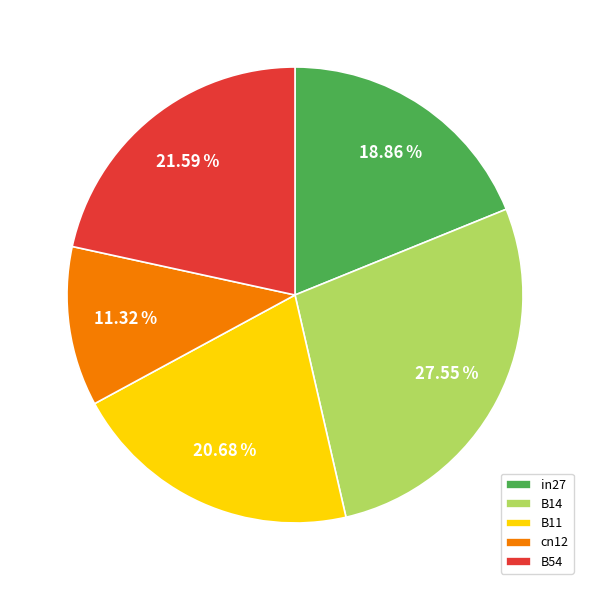

What percentage is NOT represented by B54?

78.4%